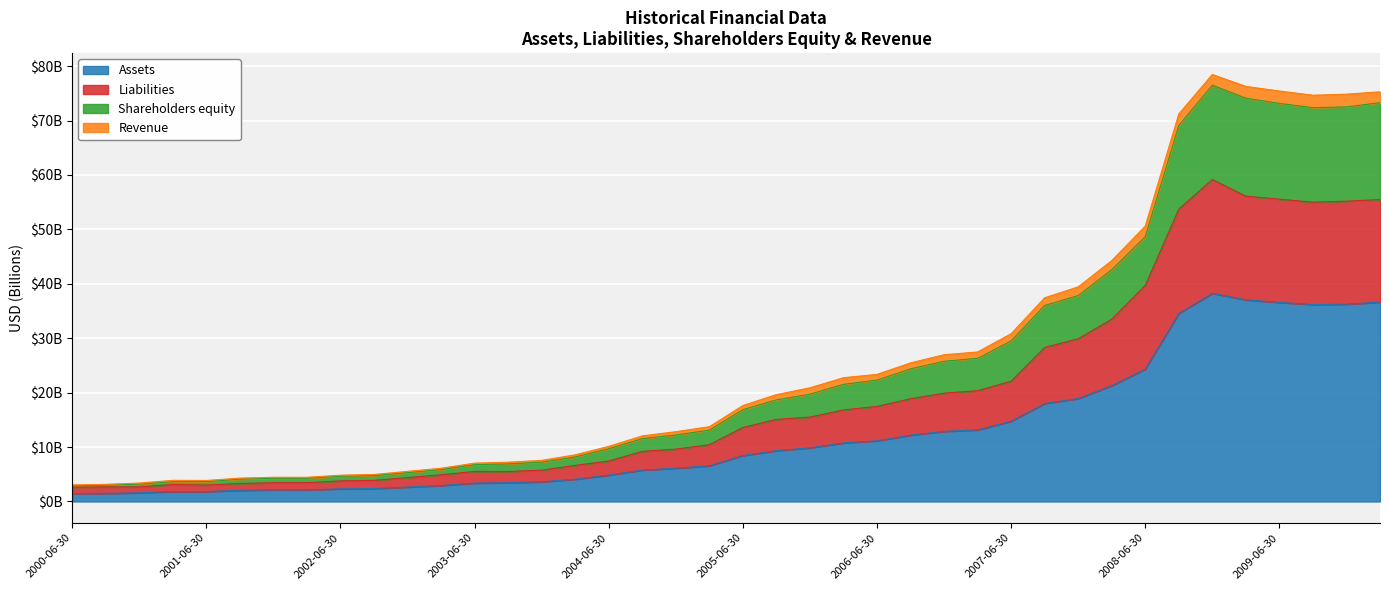

What is the value of the Assets point at the 10th from the left?

2.4